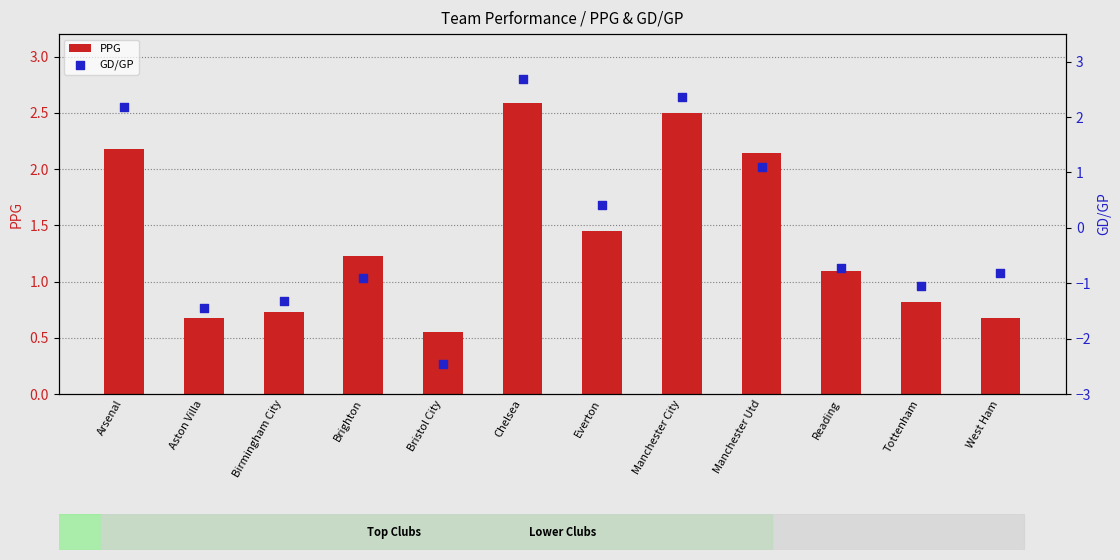

At how many categories does at least one series exceed 1?

7